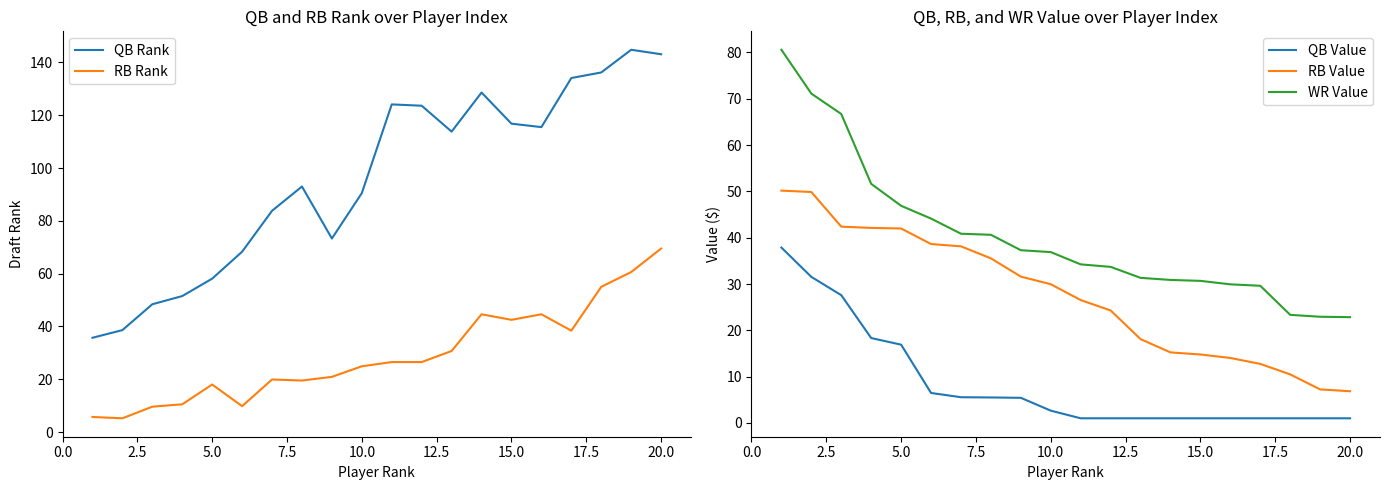

True or false: RB Value and WR Value intersect in this chart.

False